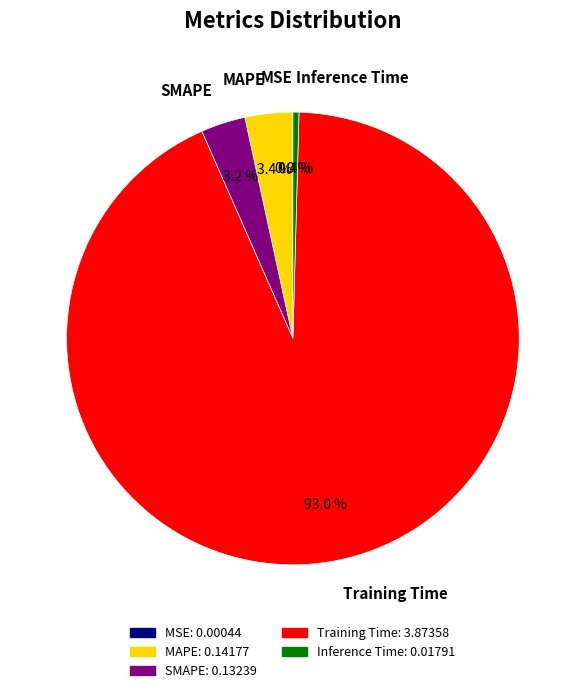

How much of the chart is everything except Training Time?

7.0%